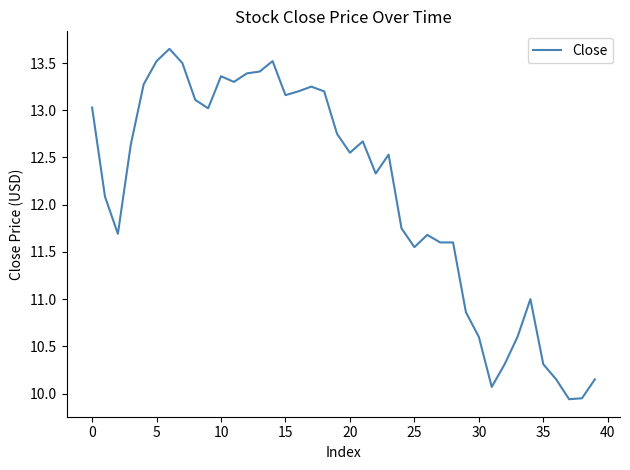

What is the difference between the maximum and minimum values?

3.7